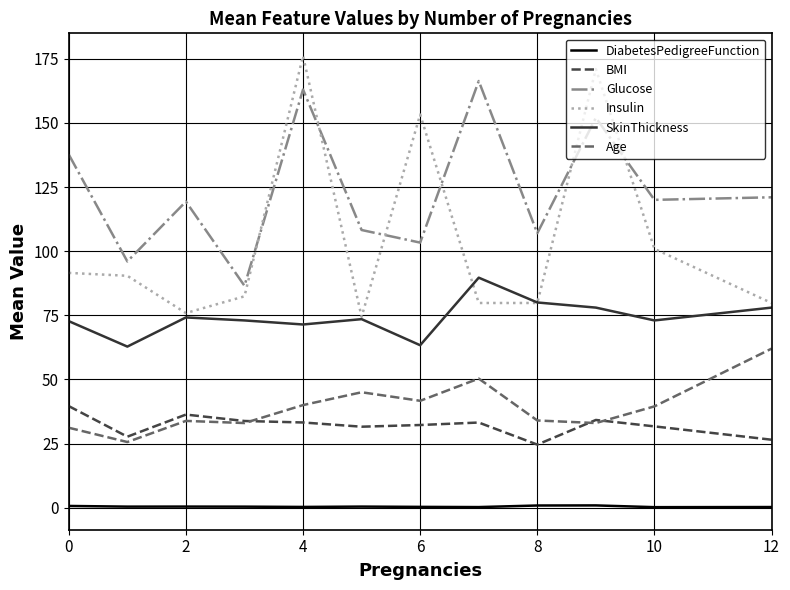

In BMI, how many points are higher than both neighbors (excluding endpoints)?

3